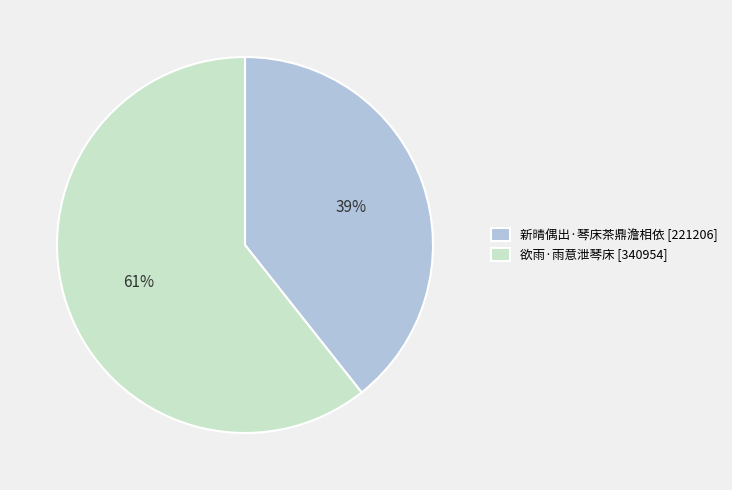

To the nearest percent, what is the average slice percentage?

50%